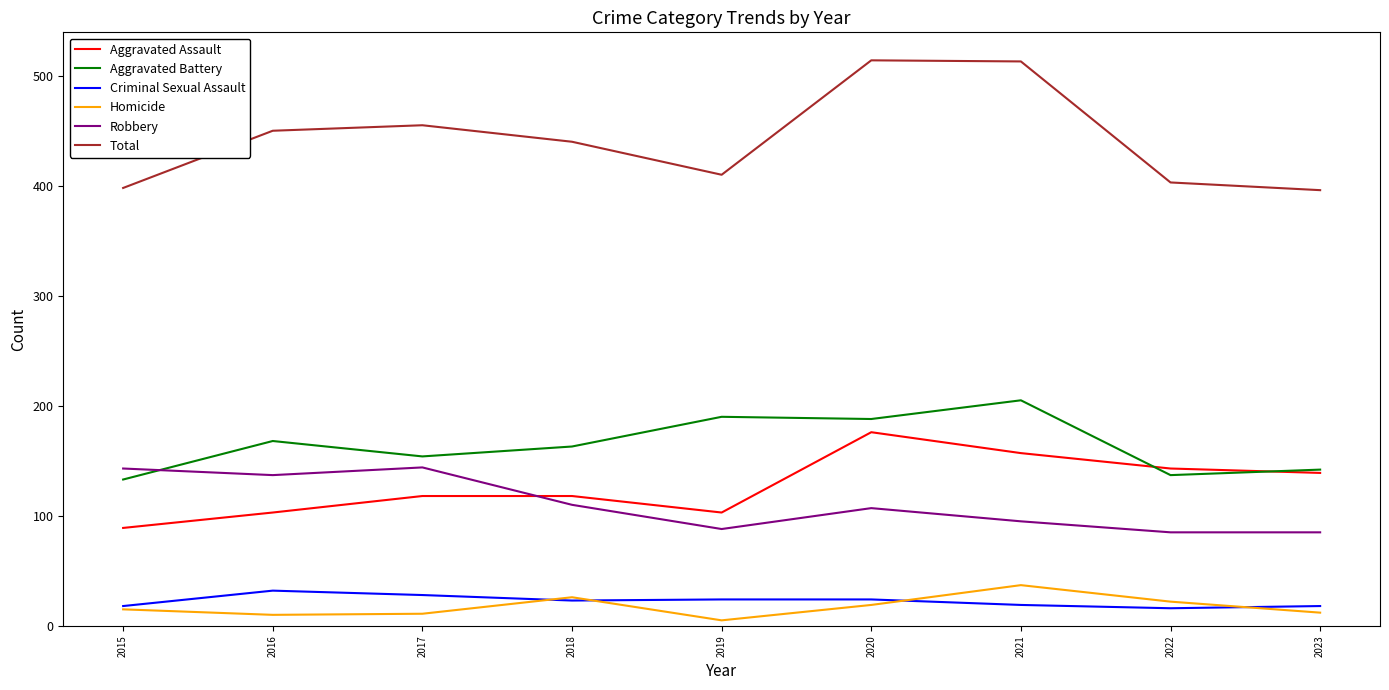

What are all the series names shown in the legend?

Aggravated Assault, Aggravated Battery, Criminal Sexual Assault, Homicide, Robbery, Total